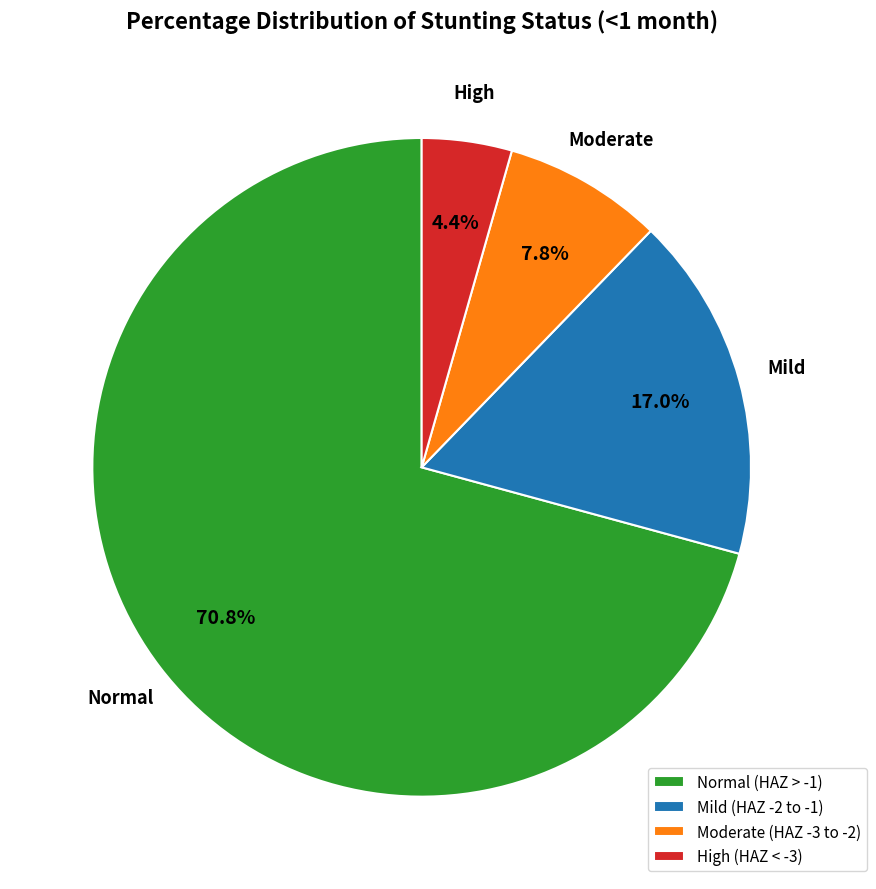

Is there any slice that represents more than half of the pie?

Yes